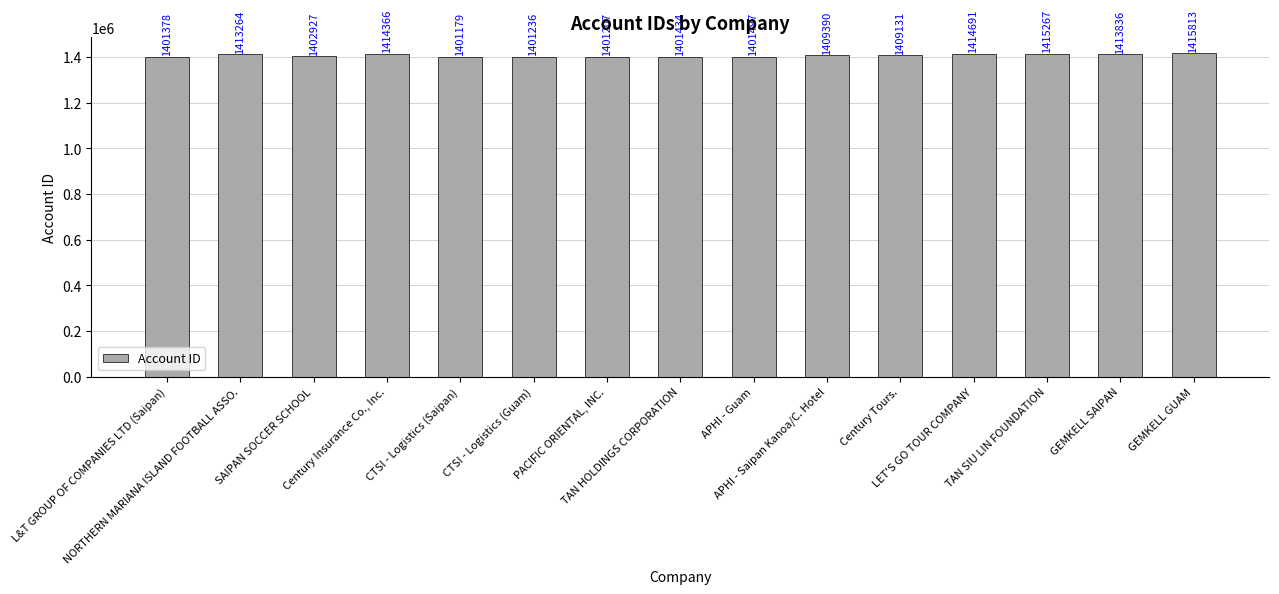

What position from the right is L&T GROUP OF COMPANIES LTD (Saipan)?

15